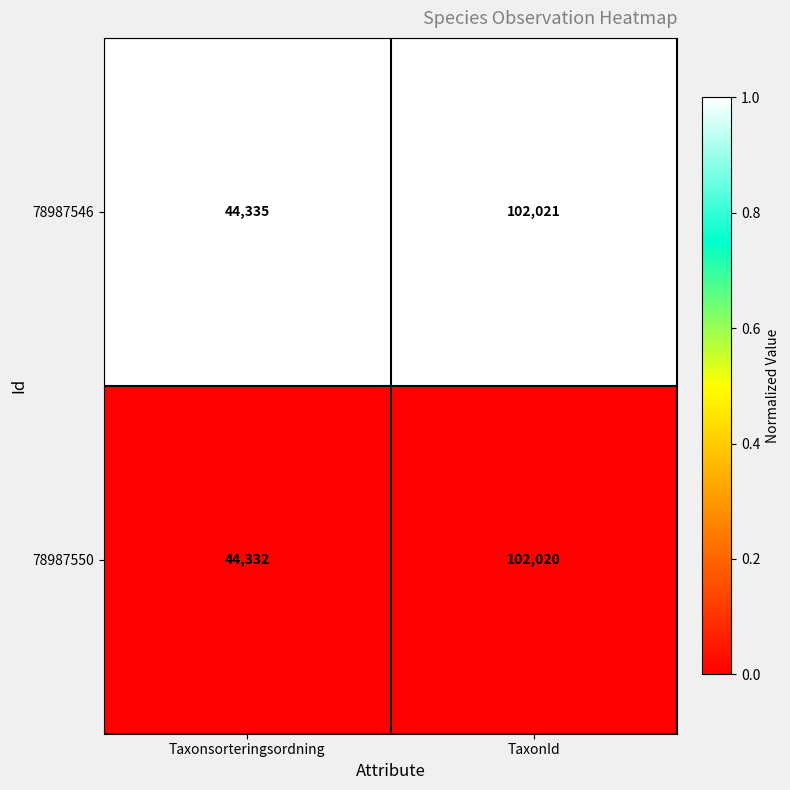

The 78987546 series shows 102021 at TaxonId. True or false?

True